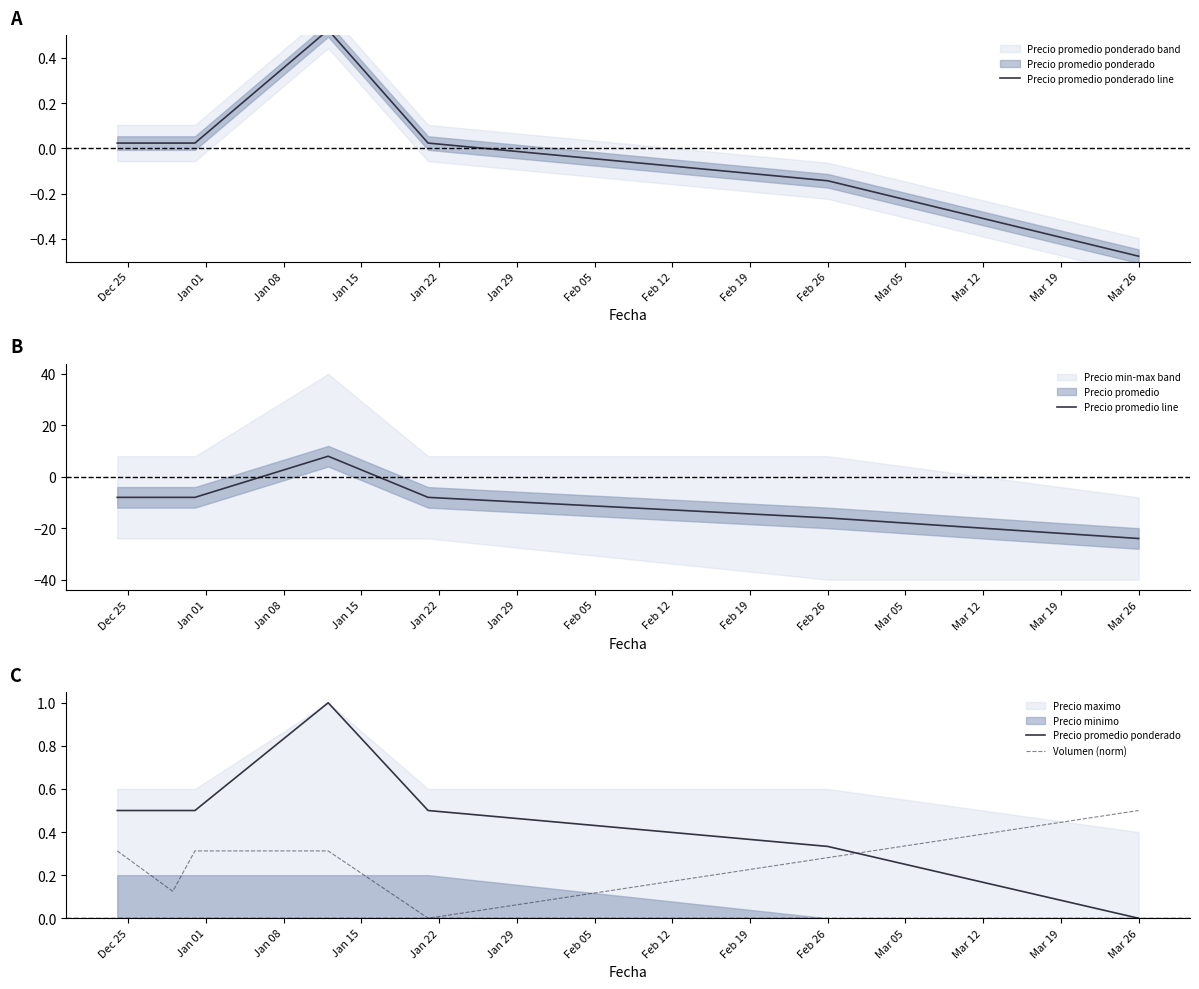

Which category has the lowest value in the Precio promedio line series?

Mar 26